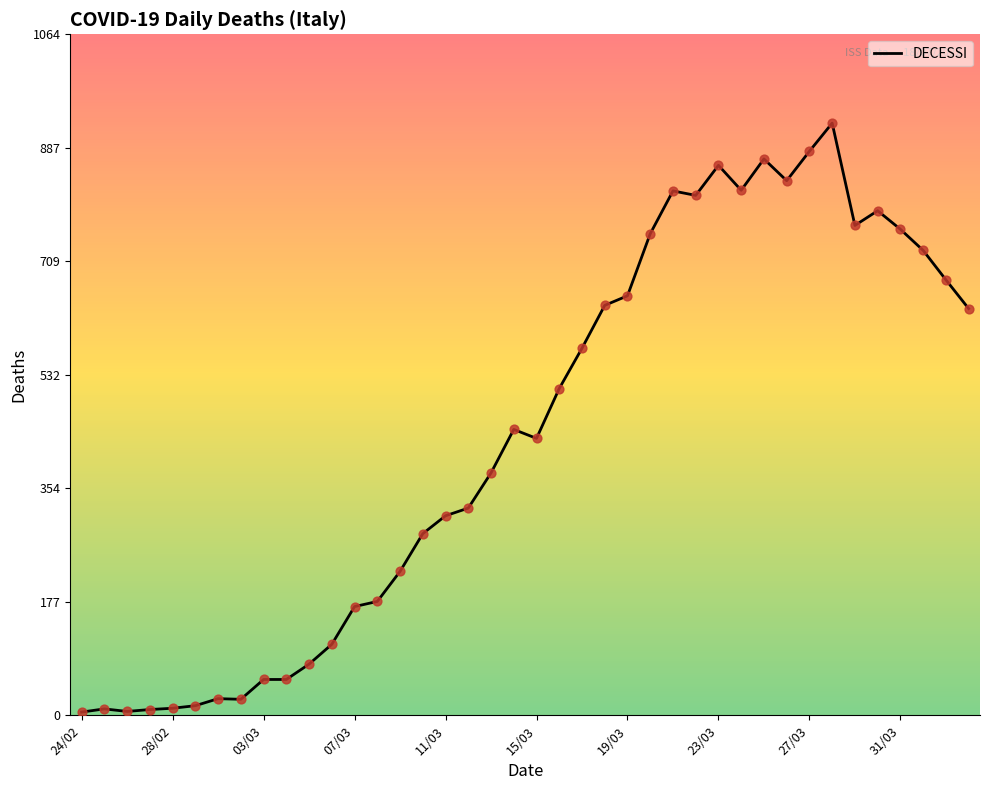

What is the maximum value shown in the chart?

926